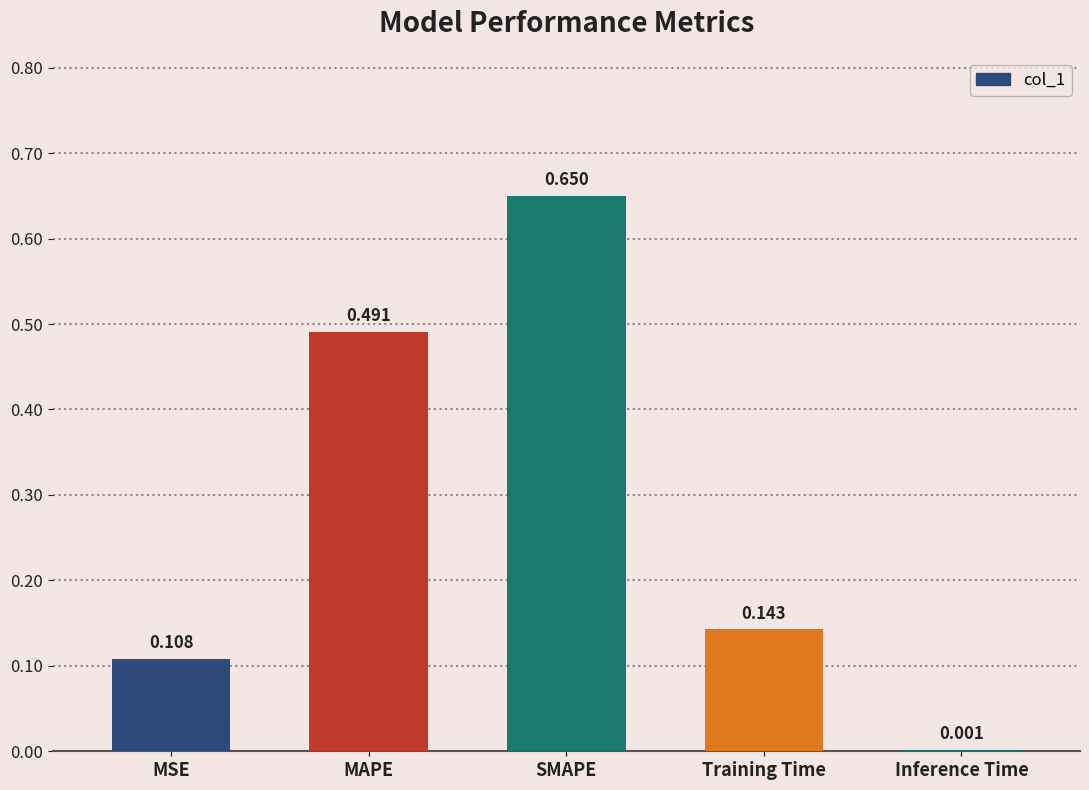

Between SMAPE and Inference Time, which is larger?

SMAPE